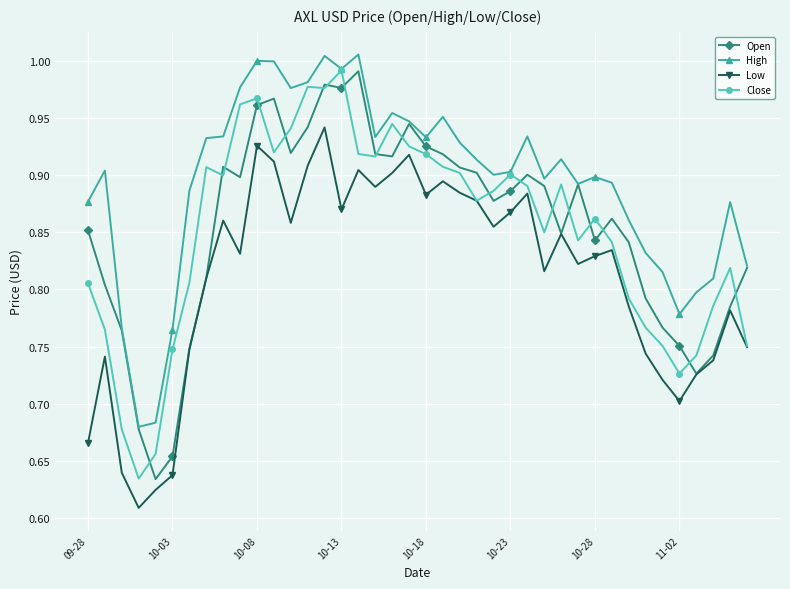

True or false: High and Low cross at least once.

False